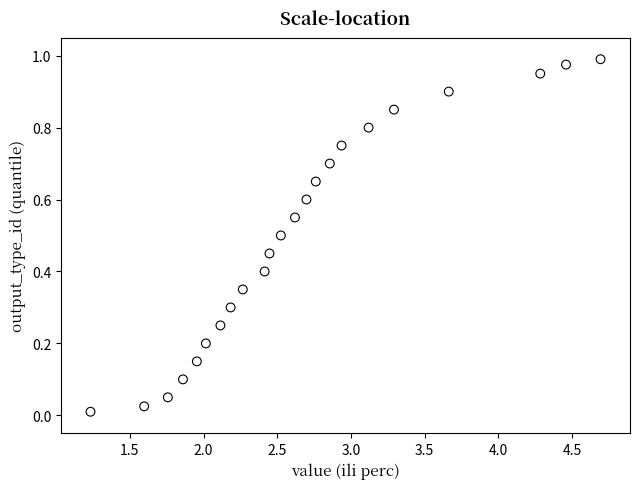

What is the range of X values (max minus min)?

3.5